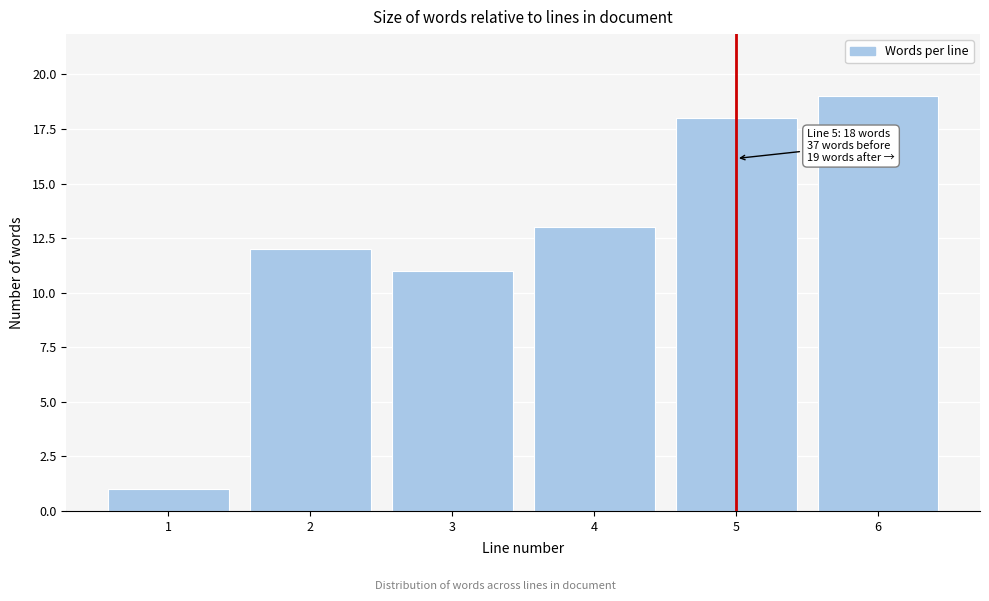

Reading left to right, transcribe all the data shown in this chart.

1=1	2=12	3=11	4=13	5=18	6=19